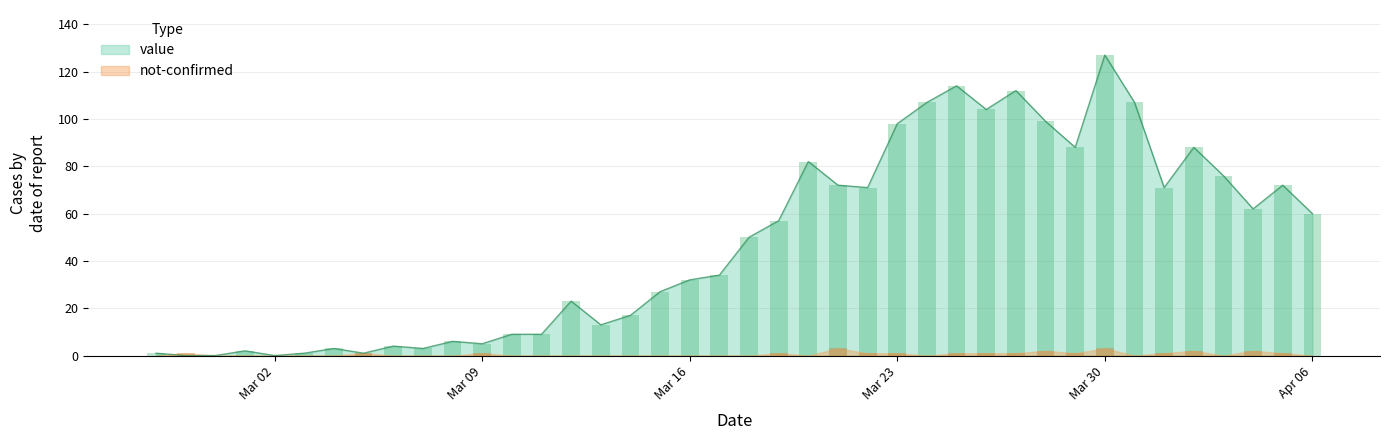

What is the difference between the not-confirmed values at 2020-04-05 and 2020-03-06?

1